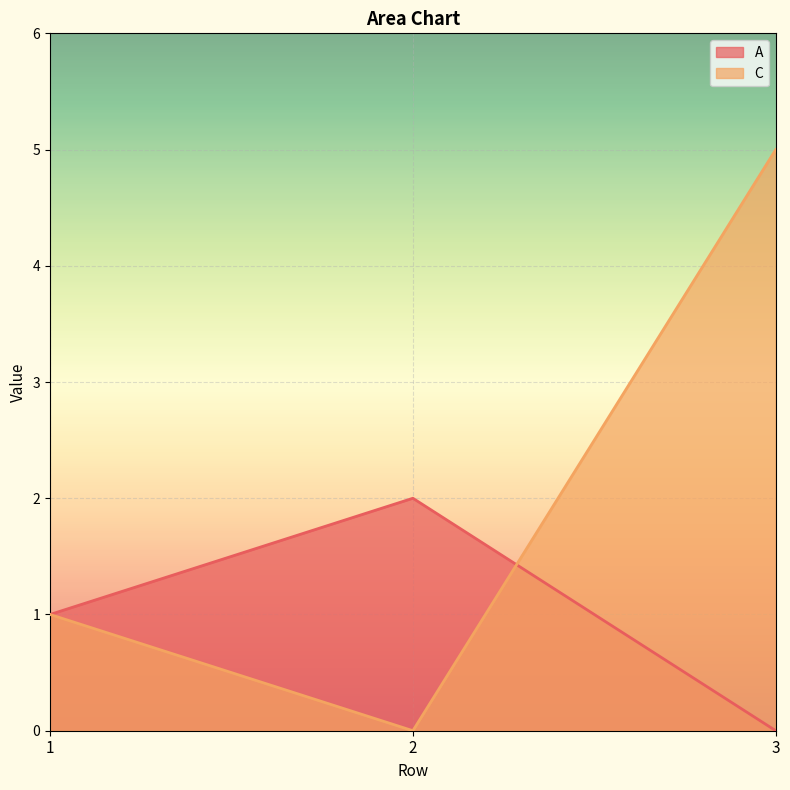

At 1, list the series in order from largest to smallest.

A, C